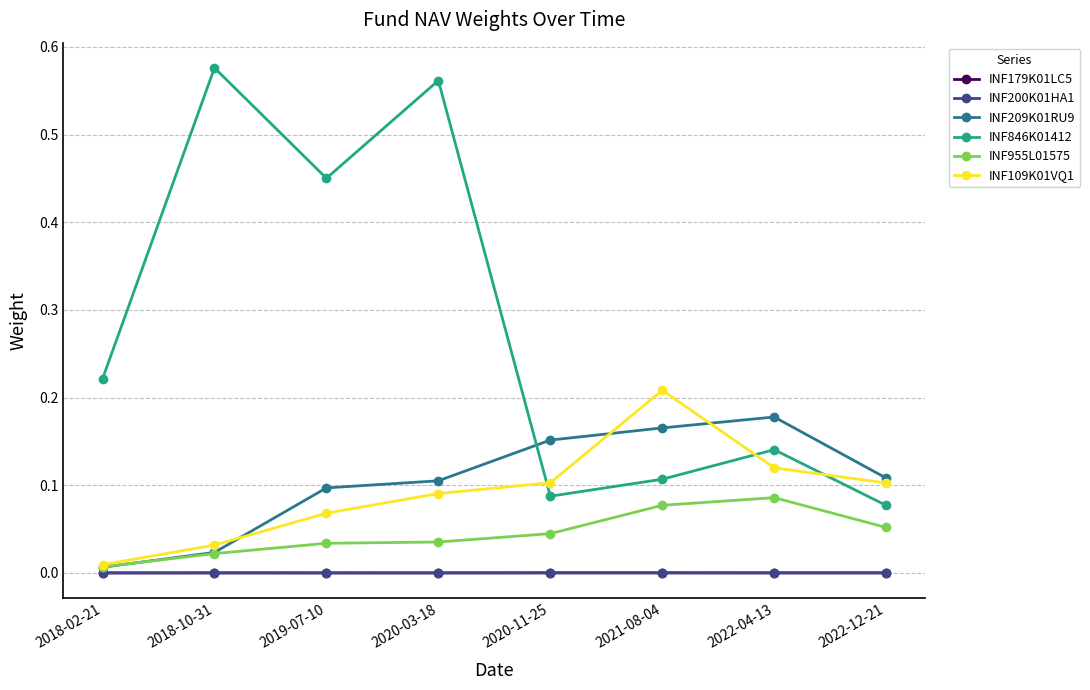

What are all the series names shown in the legend?

INF179K01LC5, INF200K01HA1, INF209K01RU9, INF846K01412, INF955L01575, INF109K01VQ1